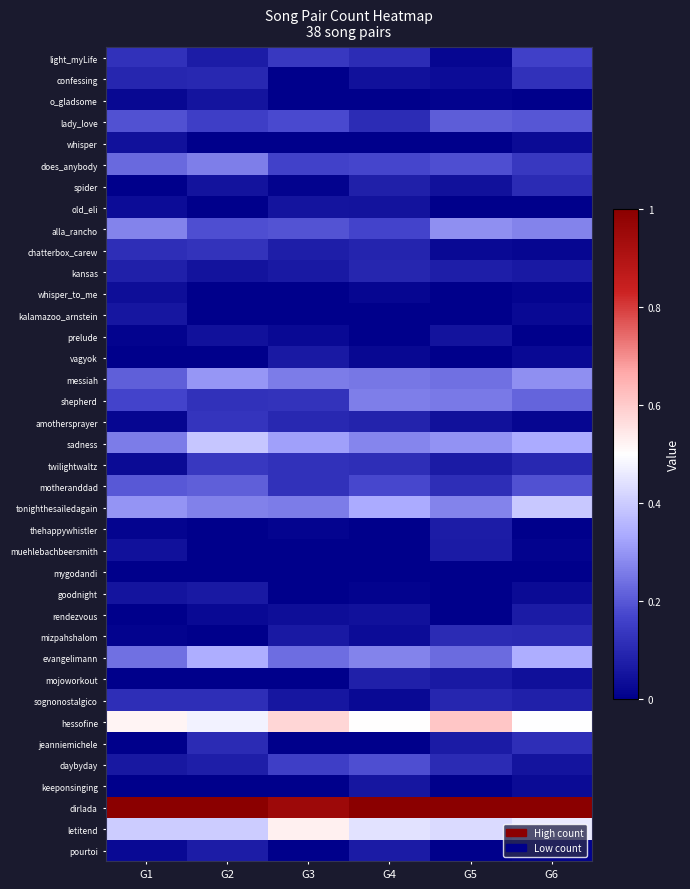

At which category does the chart reach its minimum across all series?

G3